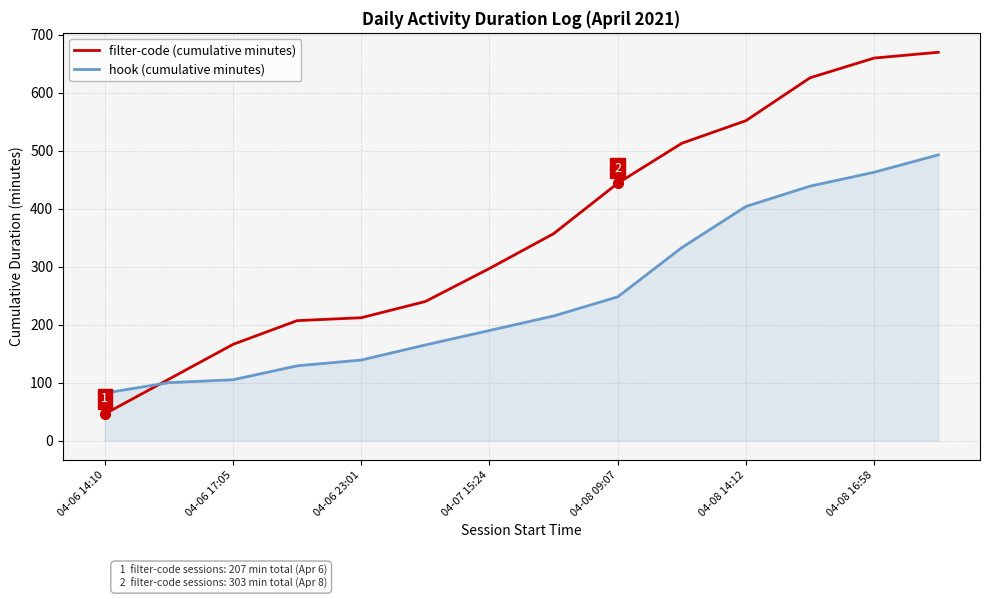

What is the highest value of the filter-code (cumulative minutes) series?

670